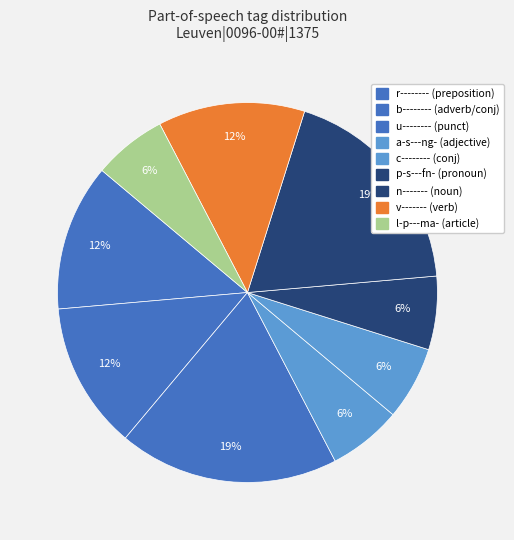

How many slices are in this pie chart?

9